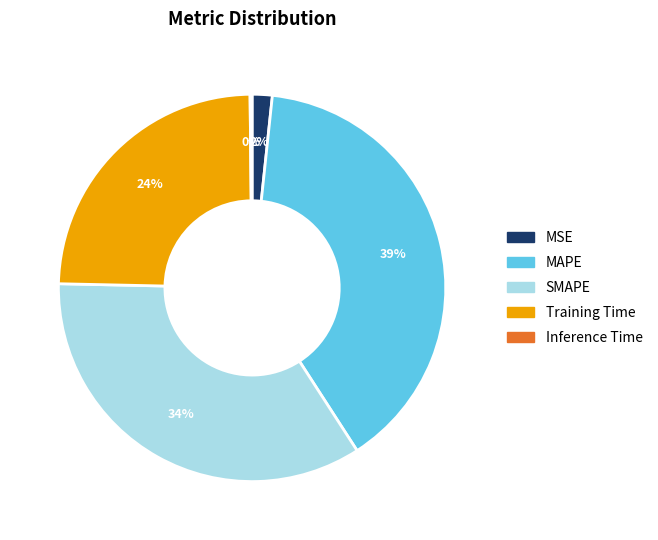

The MSE slice represents 8% of the pie. True or false?

False